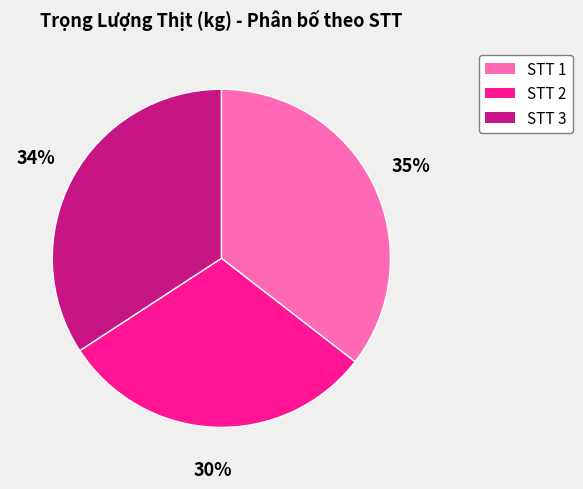

Is there a majority slice in this chart?

No